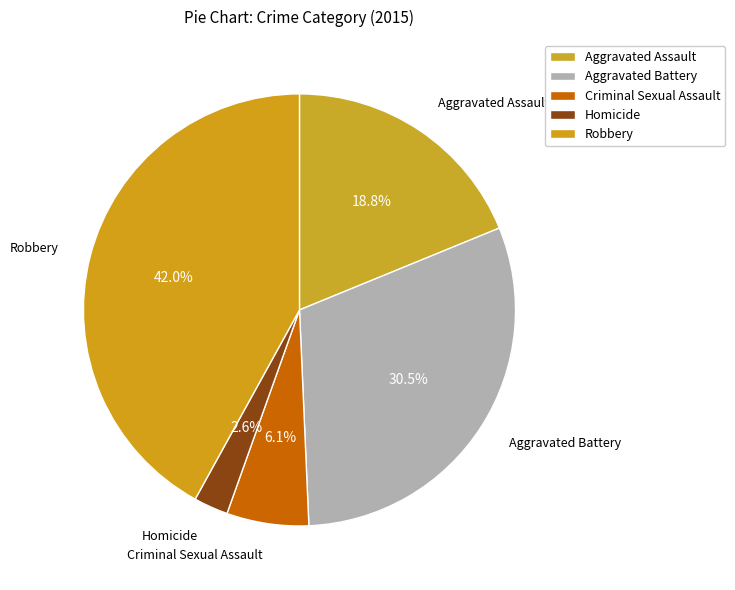

What is the ratio of the value at Homicide to the value at Robbery?

0.1